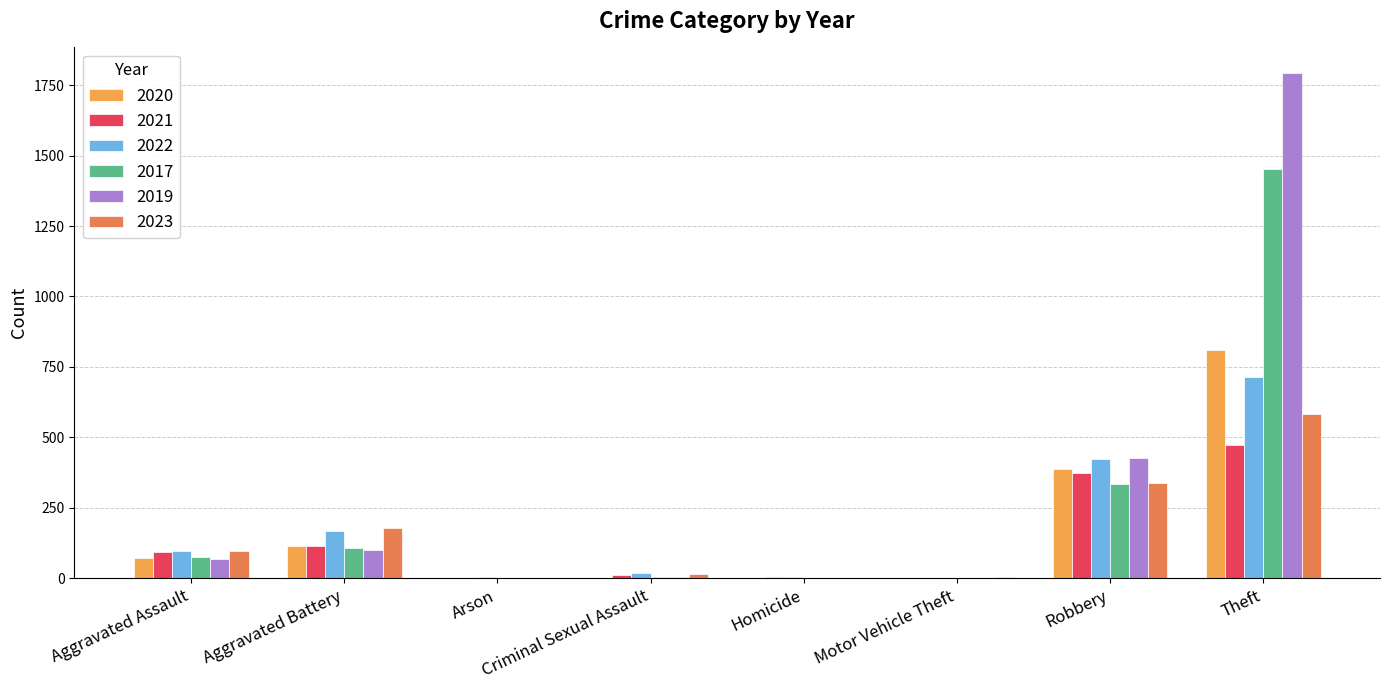

How many groups of bars are there?

8